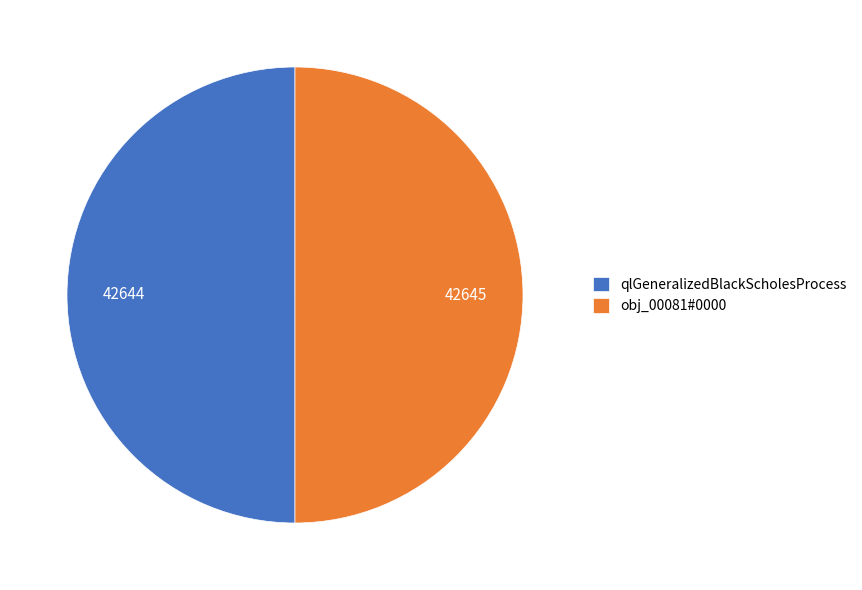

True or false: qlGeneralizedBlackScholesProcess accounts for 63% of the total.

False